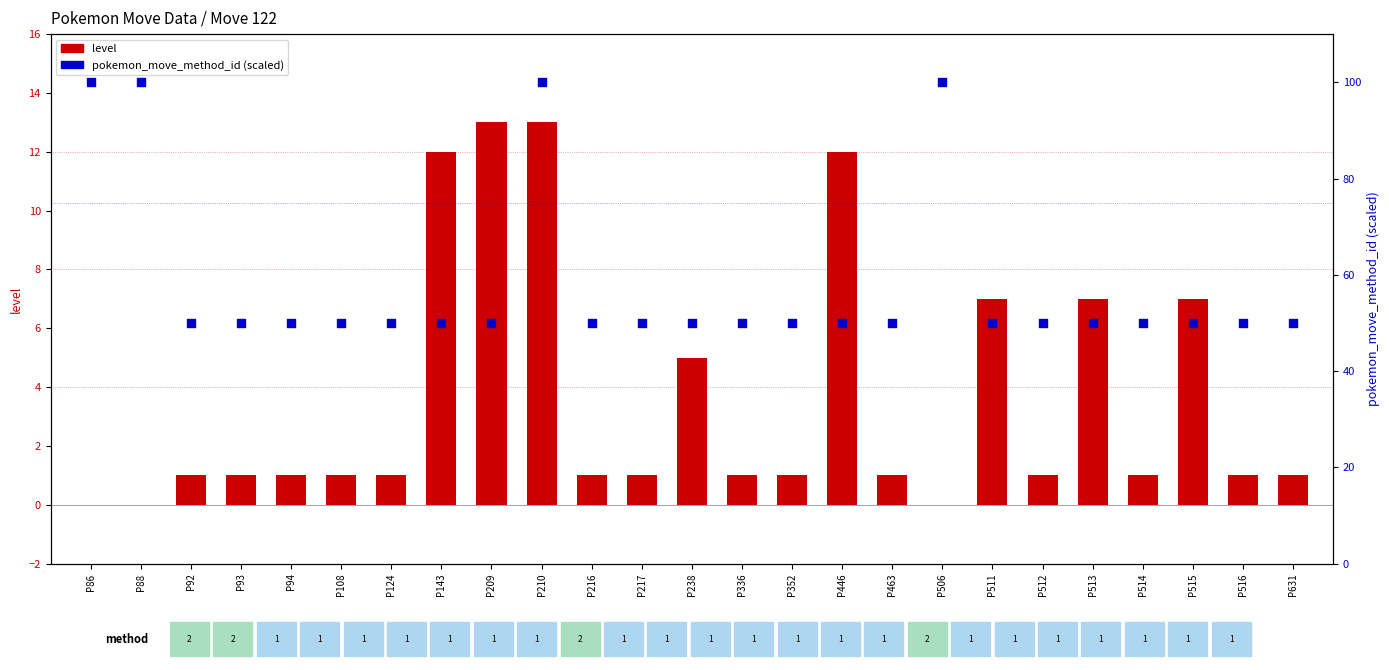

At how many categories does at least one series exceed 42?

25